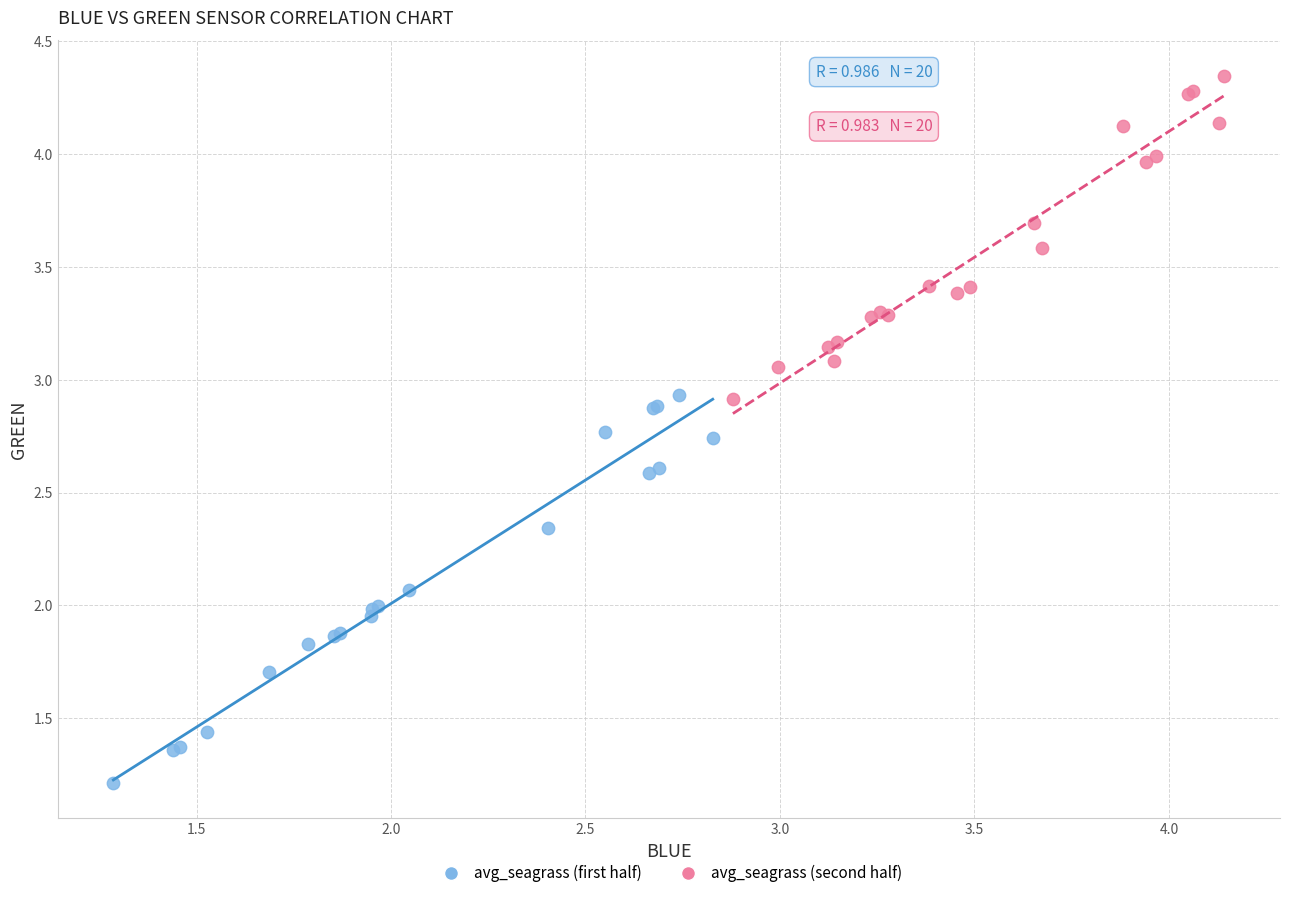

Which series reaches the minimum Y coordinate?

avg_seagrass (first half)